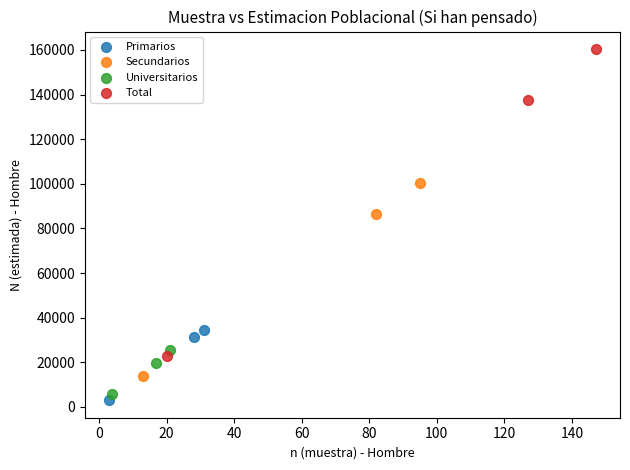

What are all the series names shown in the legend?

Primarios, Secundarios, Universitarios, Total